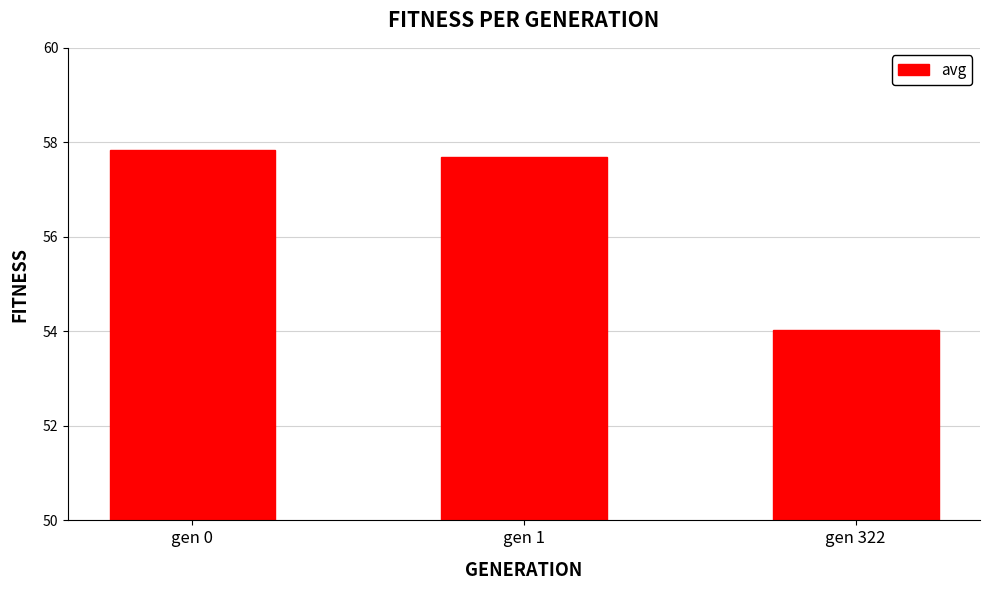

How many values are below 57?

1